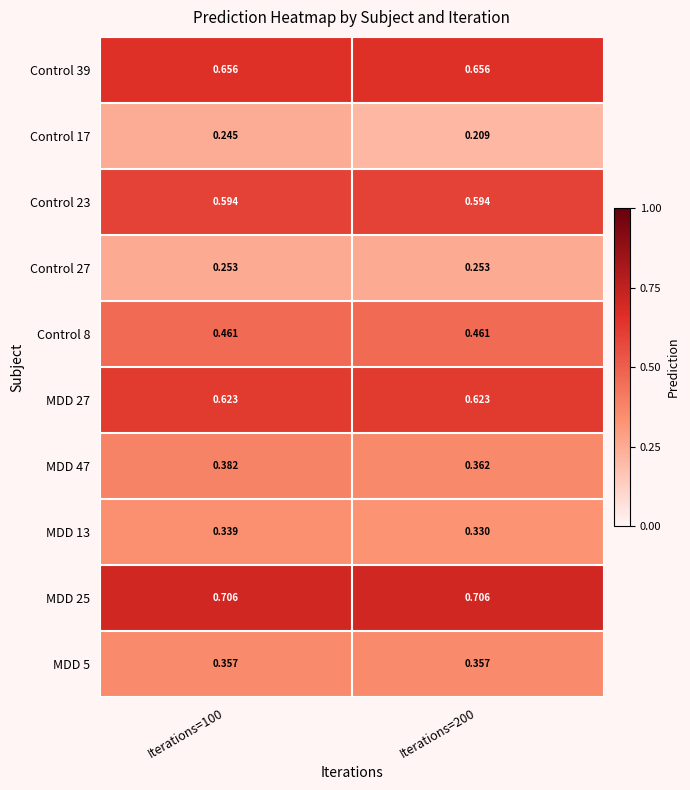

Which series has the largest total across all categories?

MDD 25